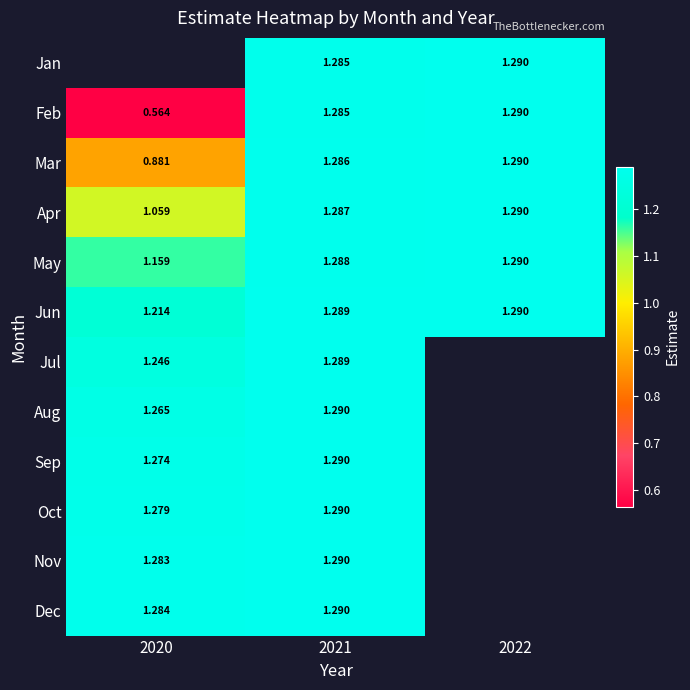

Rank the series at 2021 from highest to lowest value.

Dec, Nov, Oct, Sep, Aug, Jul, Jun, May, Apr, Mar, Feb, Jan